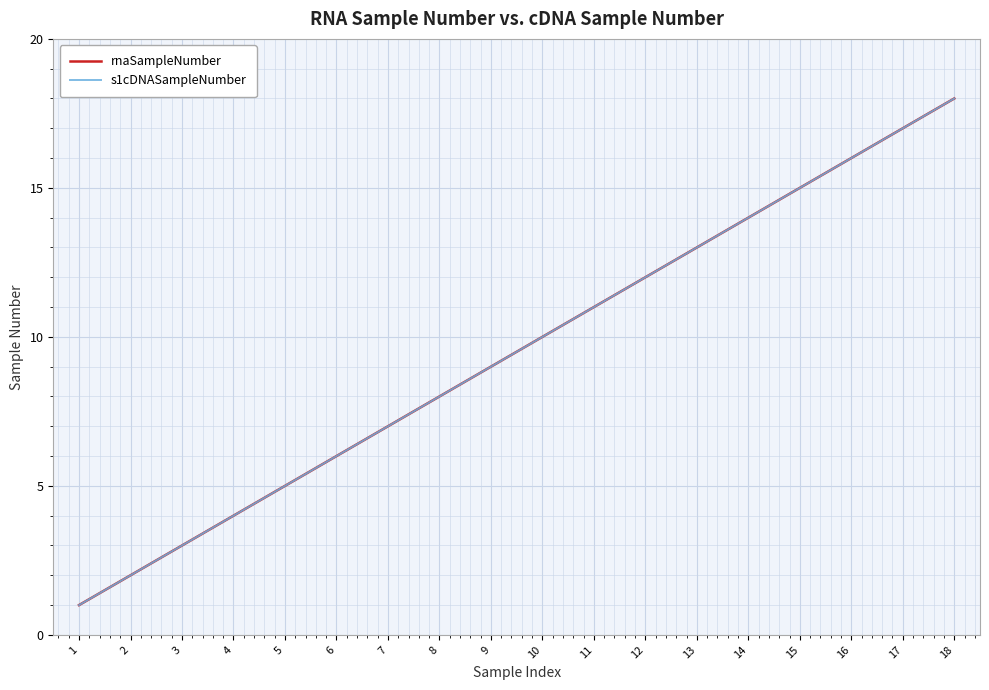

Does the chart have visible grid lines?

Yes